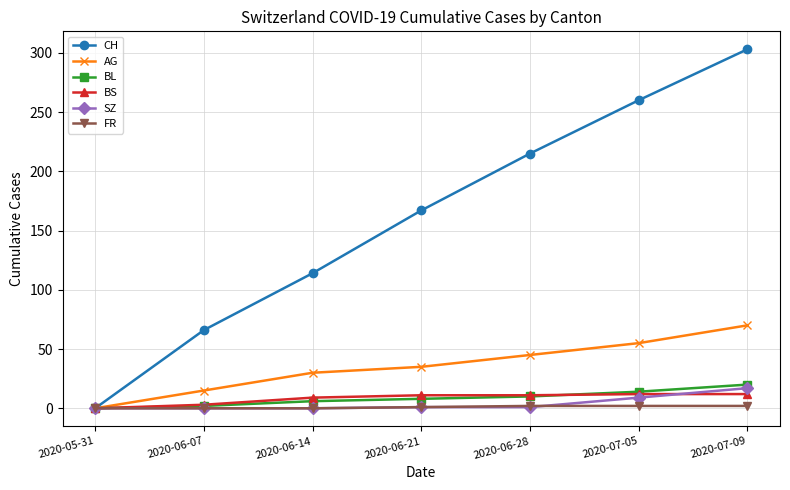

What position from the right is 2020-06-21?

4